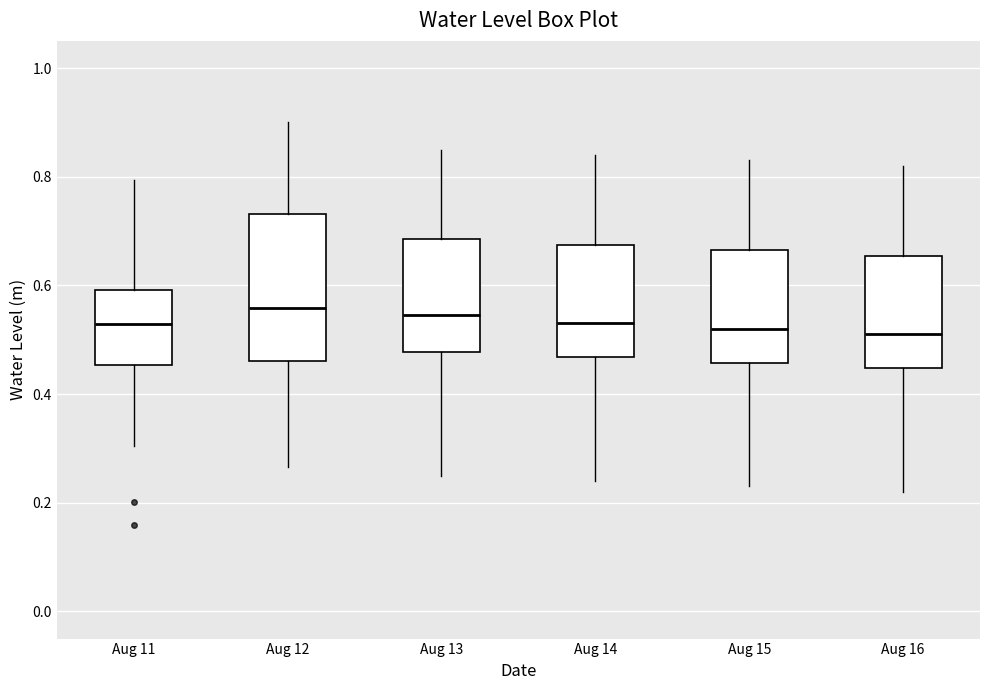

Reading left to right, read every box against the y-axis: the position of its median line, the range the box covers, and the ends of its whiskers. The values are not printed on the chart, so give them approximately, as read against the axis.

Aug 11: median 0.52, box 0.46 to 0.60, whiskers 0.30 to 0.80
Aug 12: median 0.56, box 0.46 to 0.74, whiskers 0.26 to 0.90
Aug 13: median 0.54, box 0.48 to 0.68, whiskers 0.26 to 0.86
Aug 14: median 0.54, box 0.46 to 0.68, whiskers 0.24 to 0.84
Aug 15: median 0.52, box 0.46 to 0.66, whiskers 0.24 to 0.84
Aug 16: median 0.52, box 0.44 to 0.66, whiskers 0.22 to 0.82